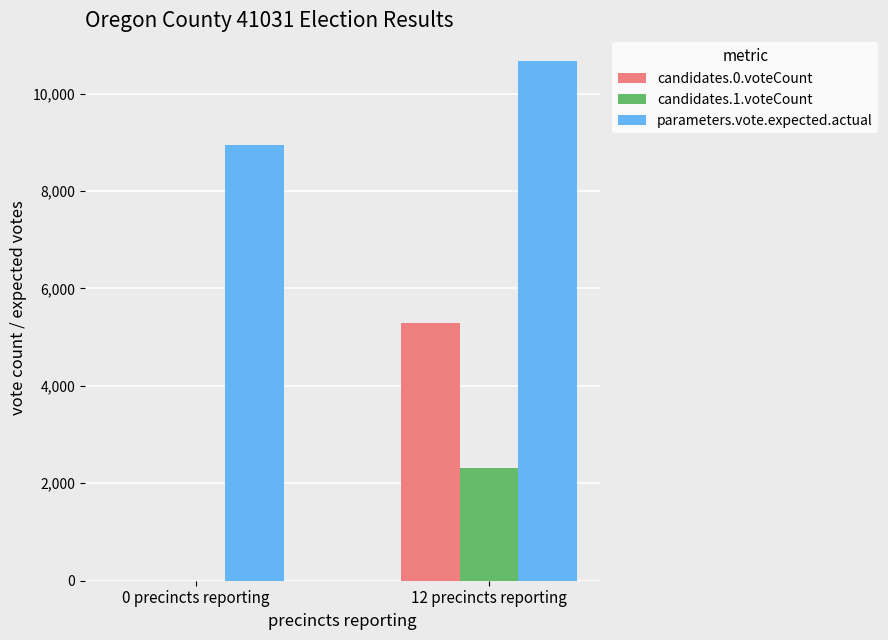

Reading left to right, transcribe all the data shown in this chart.

candidates.0.voteCount: 0	5291
candidates.1.voteCount: 0	2311
parameters.vote.expected.actual: 8939	10661